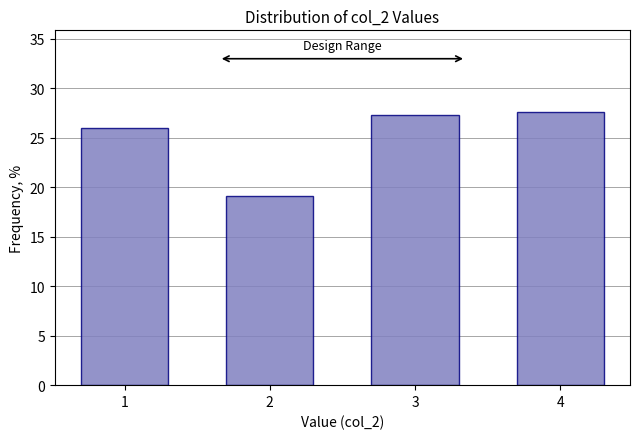

Reading left to right, extract all data points from this chart.

1=26.0	2=19.1	3=27.3	4=27.6